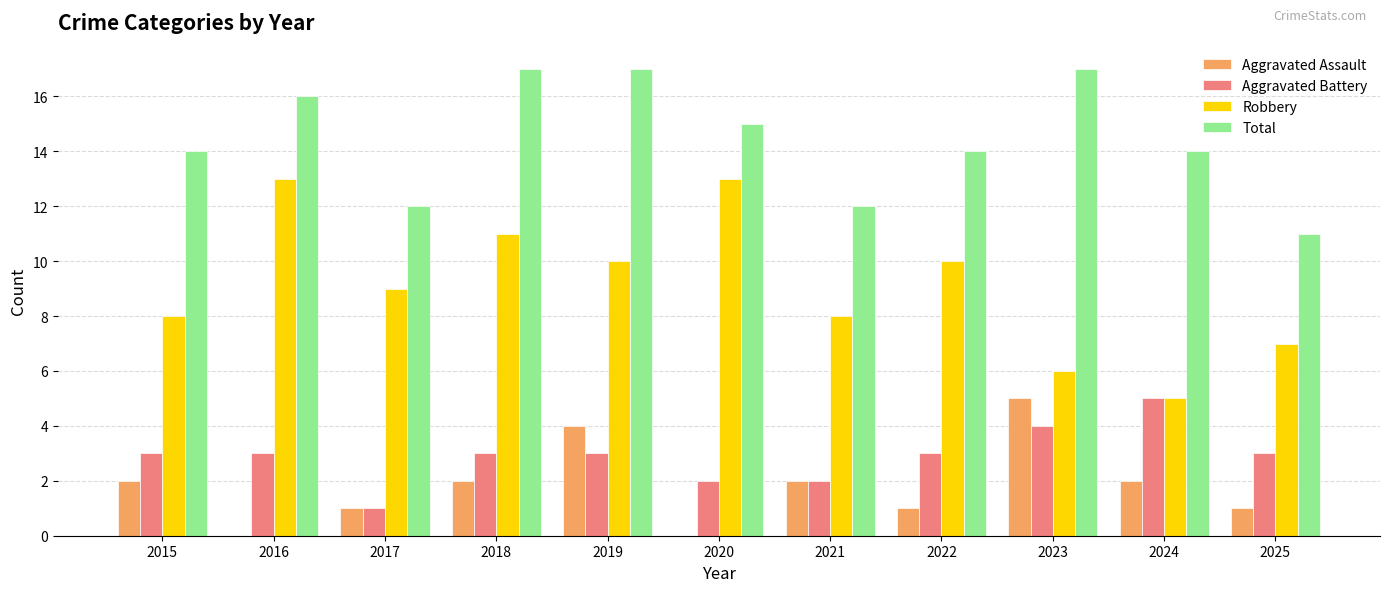

How many categories are shown in the chart?

11